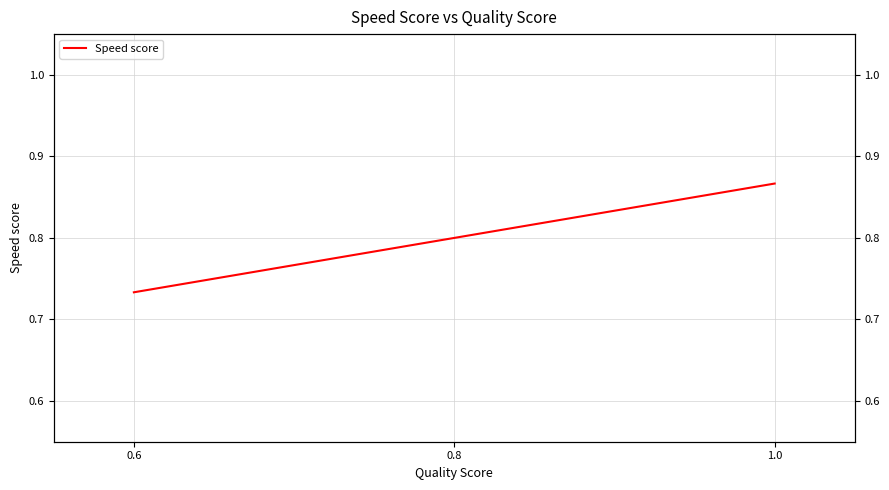

Reading left to right, extract all data points from this chart.

0.7	0.8	0.9